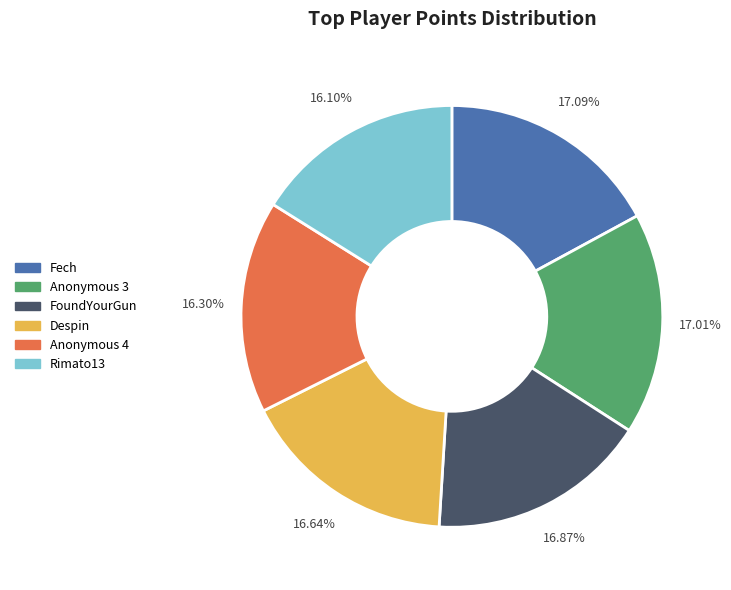

Is there a majority slice in this chart?

No